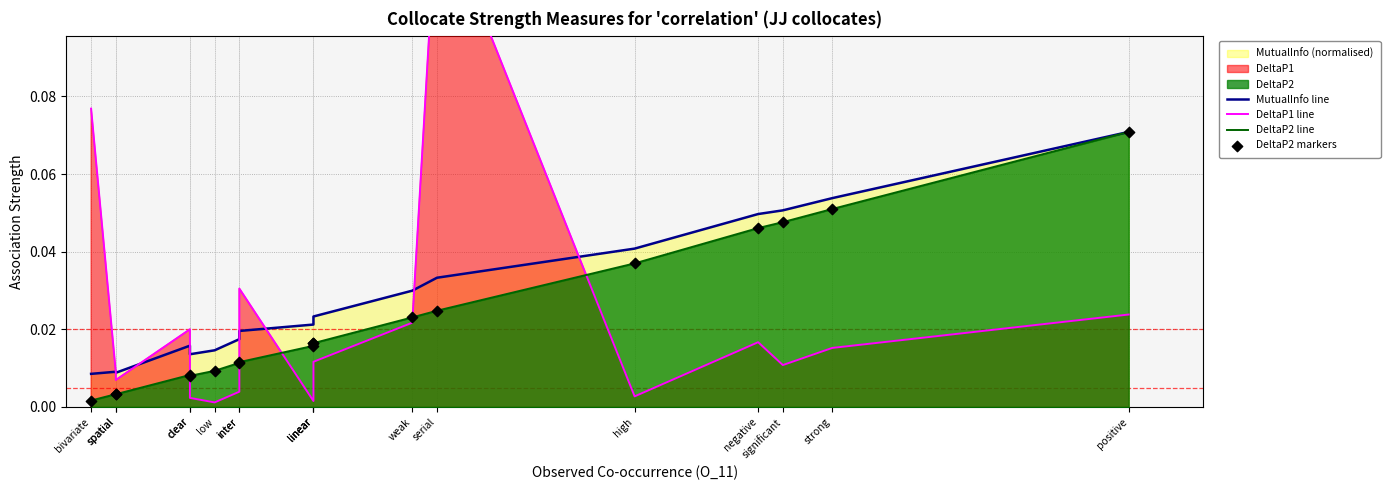

Which series has the largest Y range (max minus min)?

DeltaP1 line